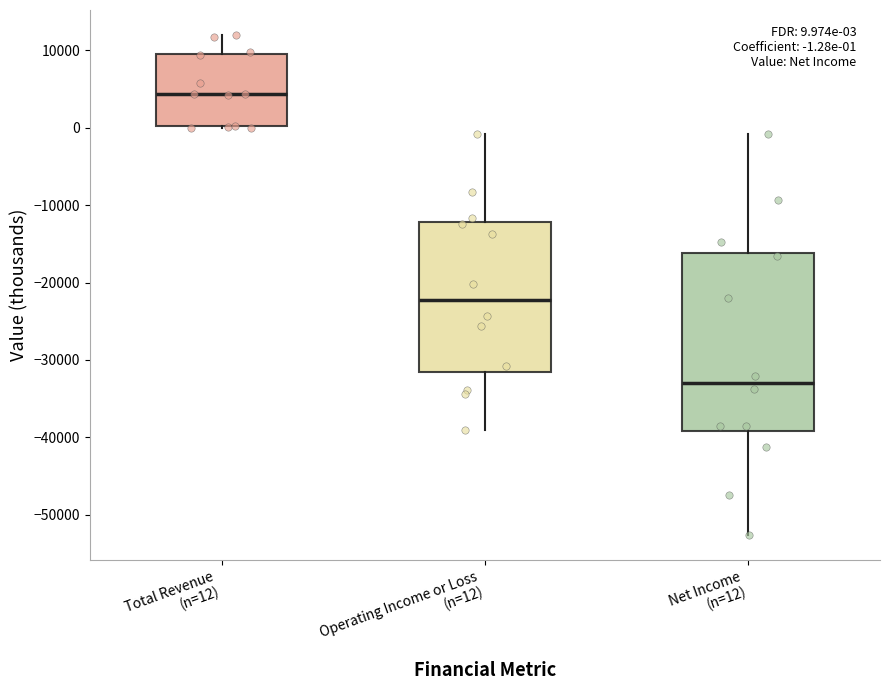

Which box has the lowest median line?

Net Income (n=12)